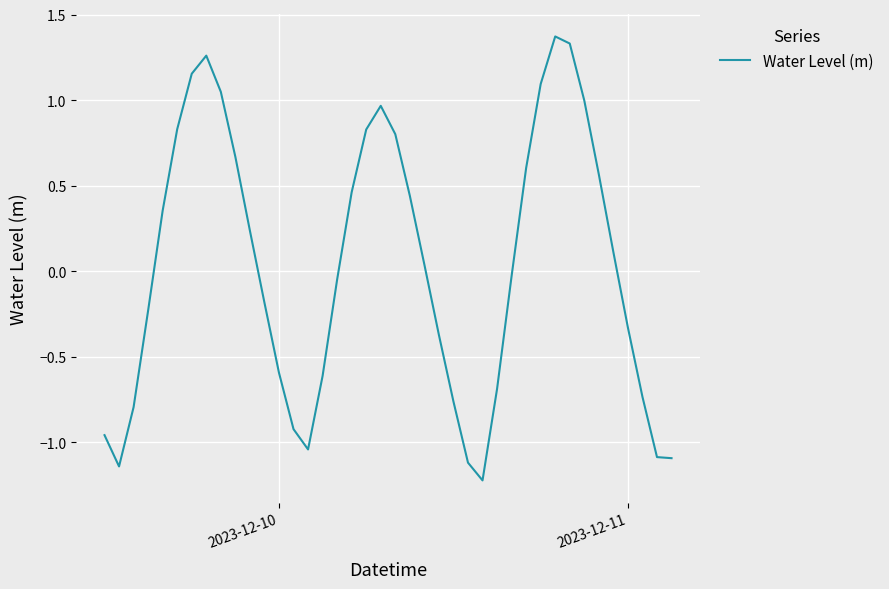

What is the difference between the second highest and second lowest values?

2.5